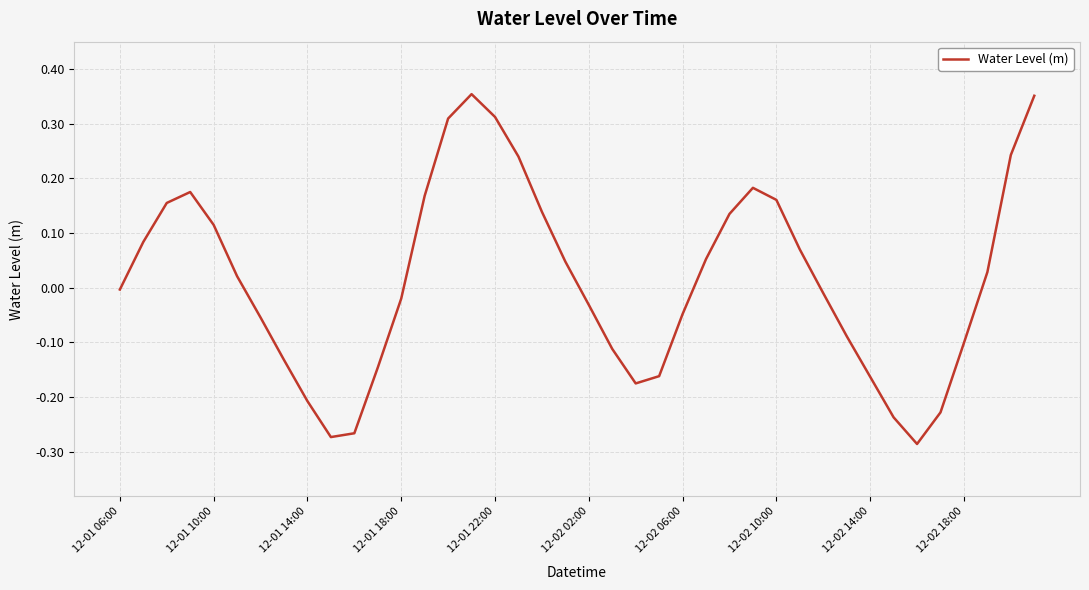

How many negative values are there?

20